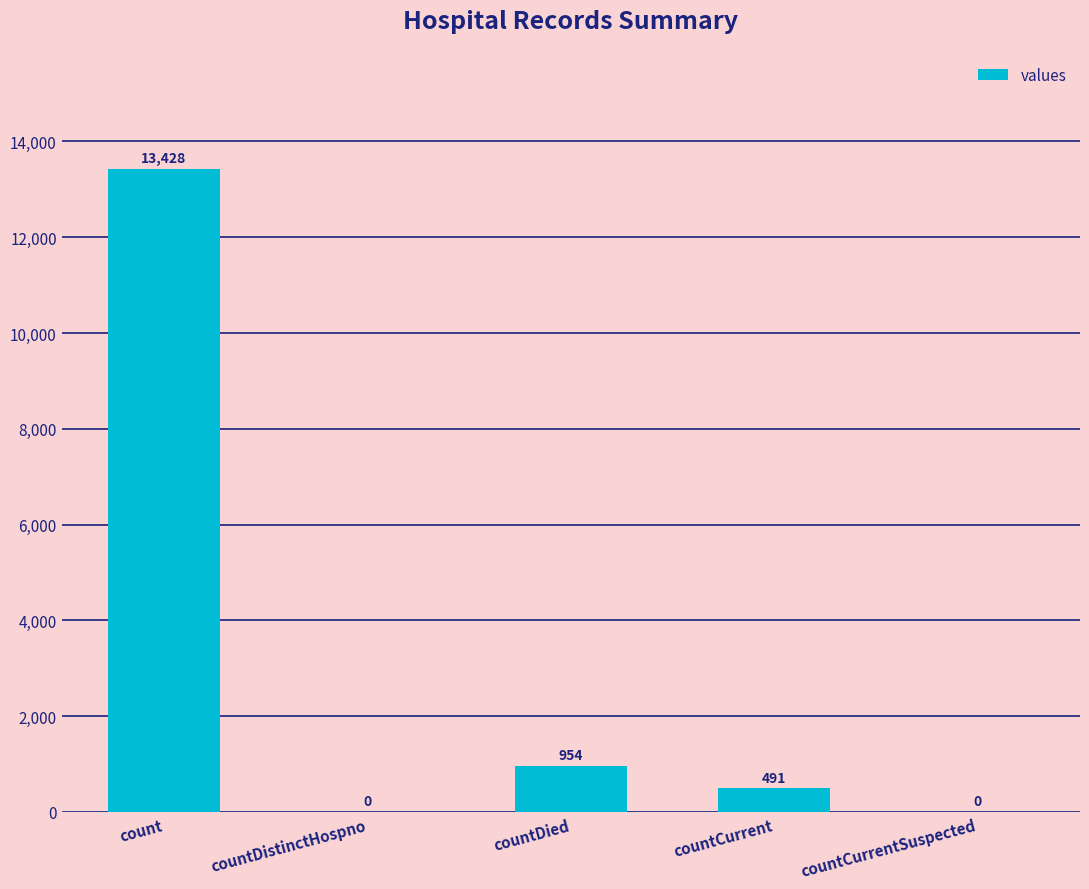

Are the bars horizontal?

No